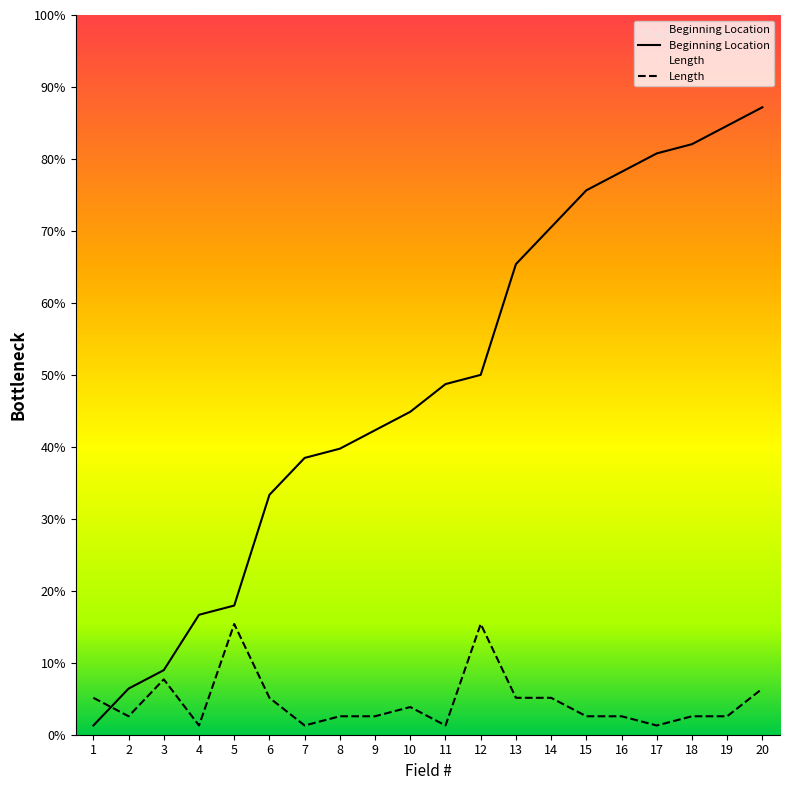

Reading left to right, what are all the values shown in this chart?

Beginning Location: 1	5	7	13	14	26	30	31	33	35	38	39	51	55	59	61	63	64	66	68
Length: 4	2	6	1	12	4	1	2	2	3	1	12	4	4	2	2	1	2	2	5